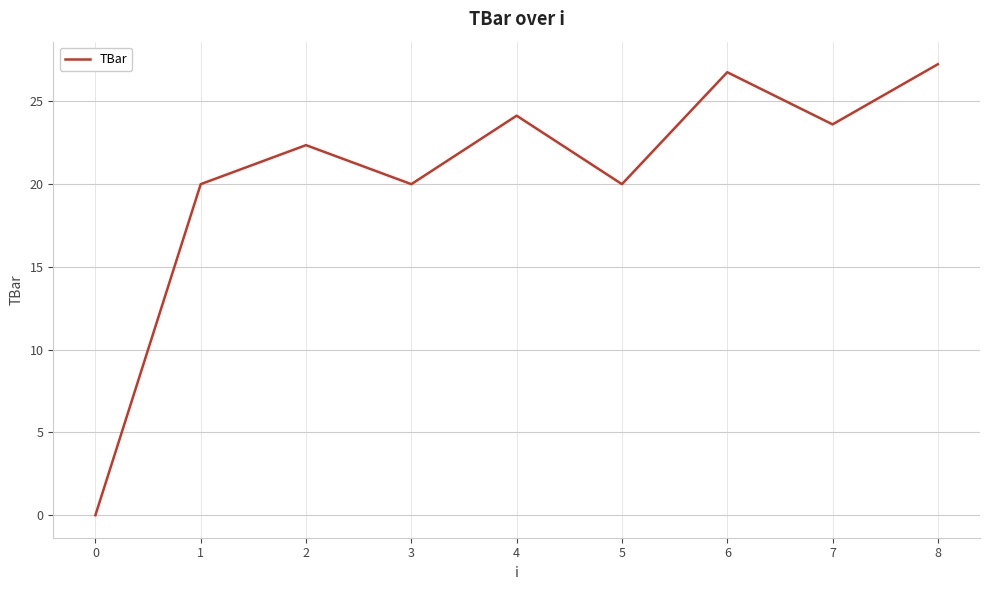

Between 5 and 0, which is larger?

5